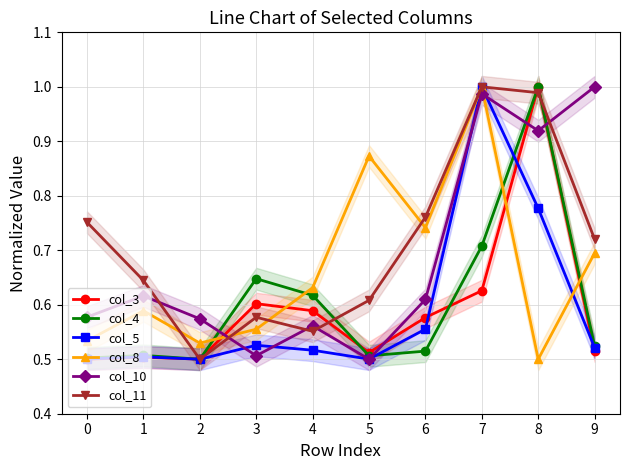

The col_11 series shows 0.2 at 6. True or false?

False